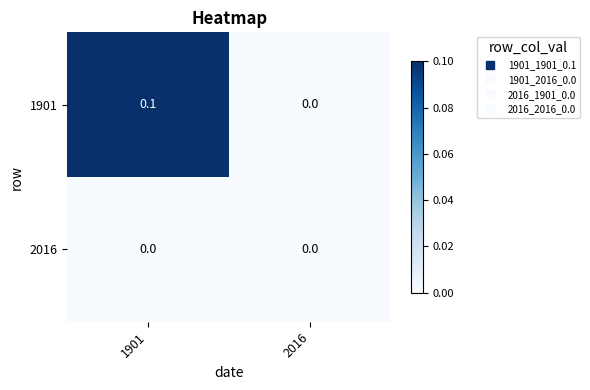

Rank the series by their maximum value, from highest to lowest.

1901, 2016